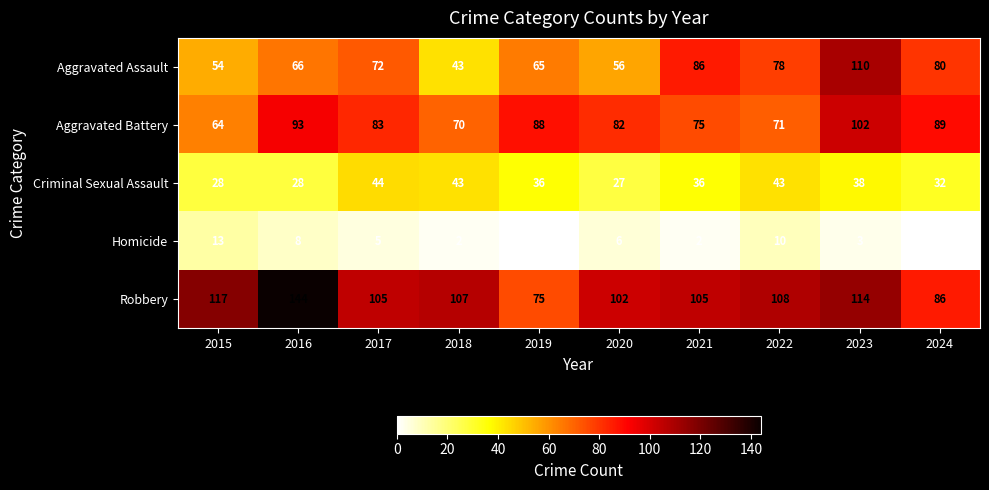

What is the approximate value of Robbery at 2018, to the nearest 10?

110